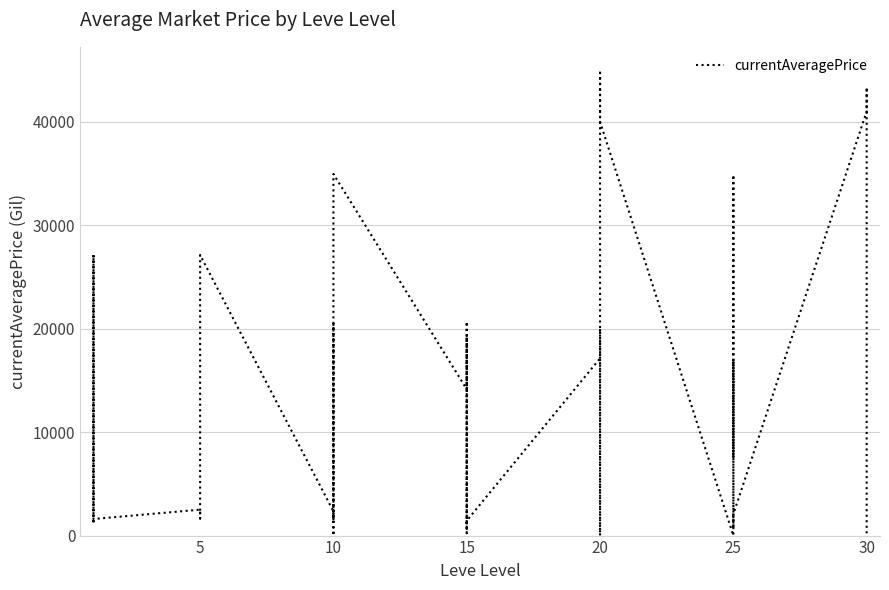

True or false: there are more than 1 points higher than both neighbors.

True